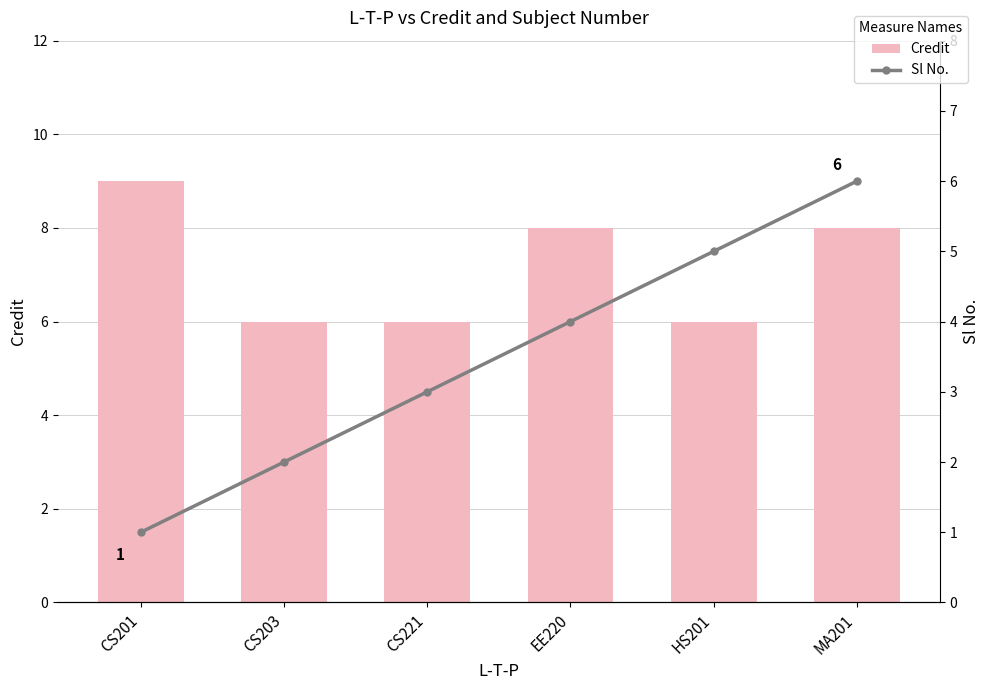

List the series in order of their overall mean, highest first.

Credit, Sl No.